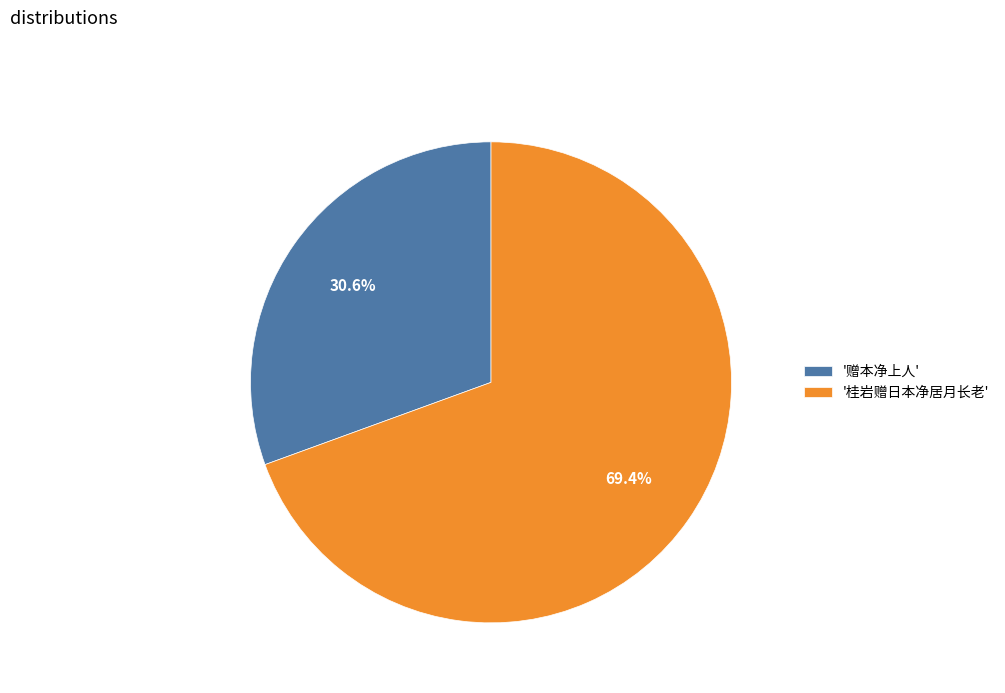

Between '桂岩赠日本净居月长老' and '赠本净上人', which is larger?

'桂岩赠日本净居月长老'